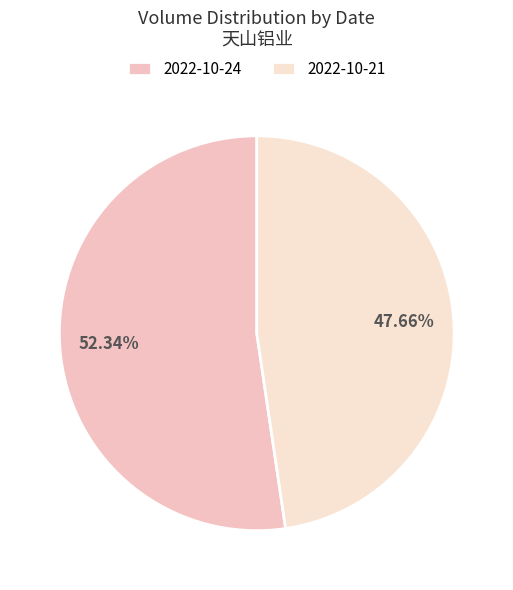

How many segments does this pie chart have?

2